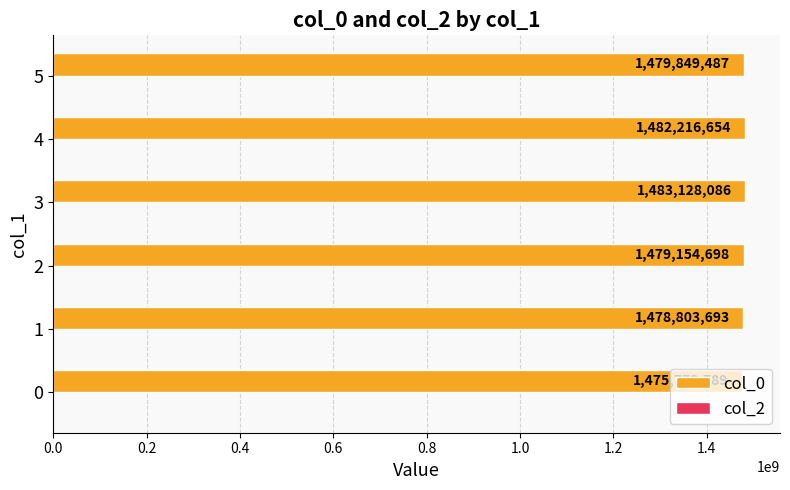

Rank the categories by value from lowest to highest.

0, 1, 2, 5, 4, 3